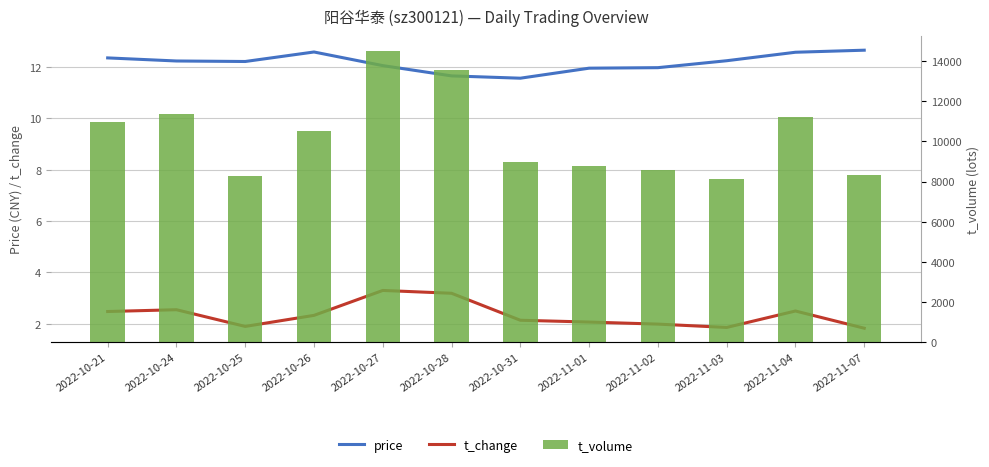

Which series has the largest total across all categories?

t_volume